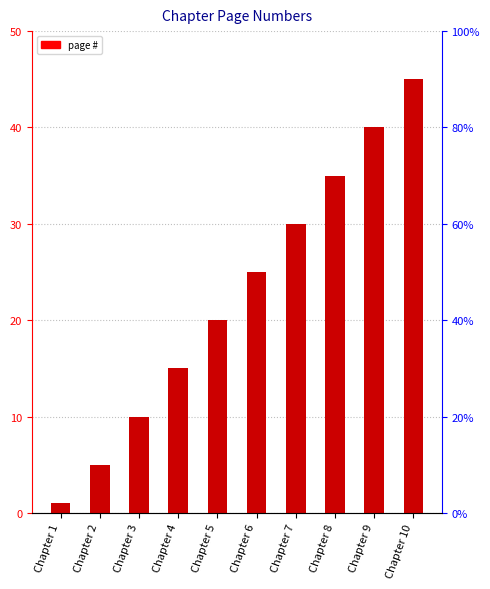

Read the value at Chapter 5.

20